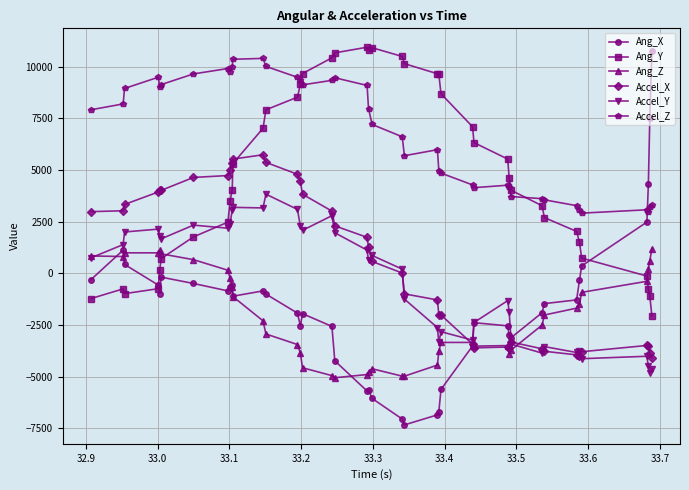

What is the smallest value displayed?

-7327